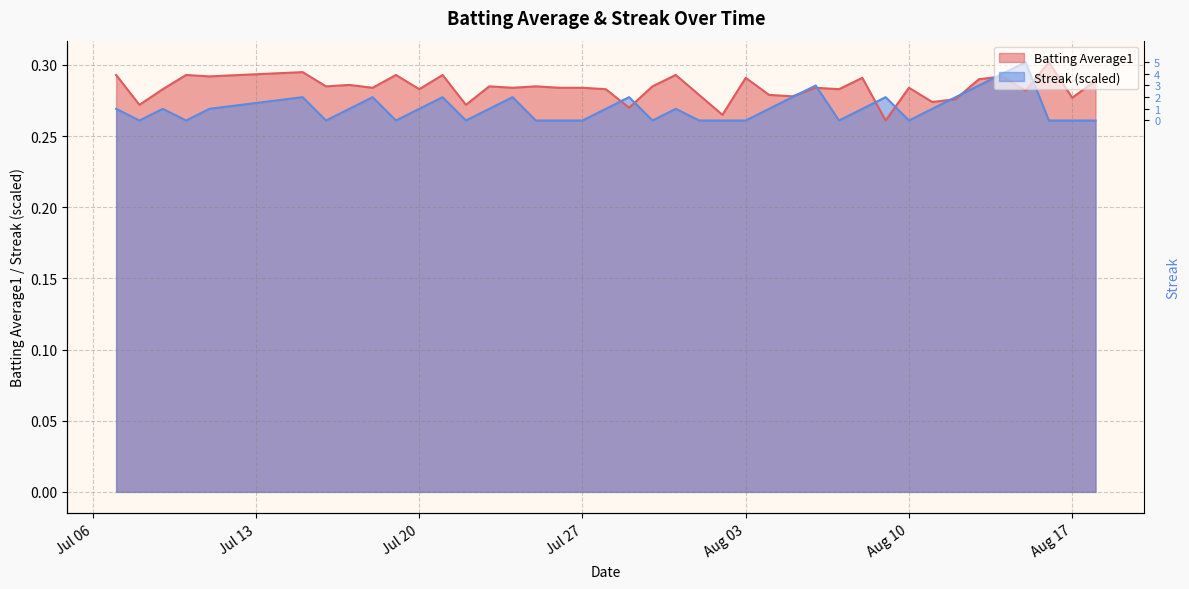

Which has a higher value, 2010-07-23 or 2010-07-28?

2010-07-23